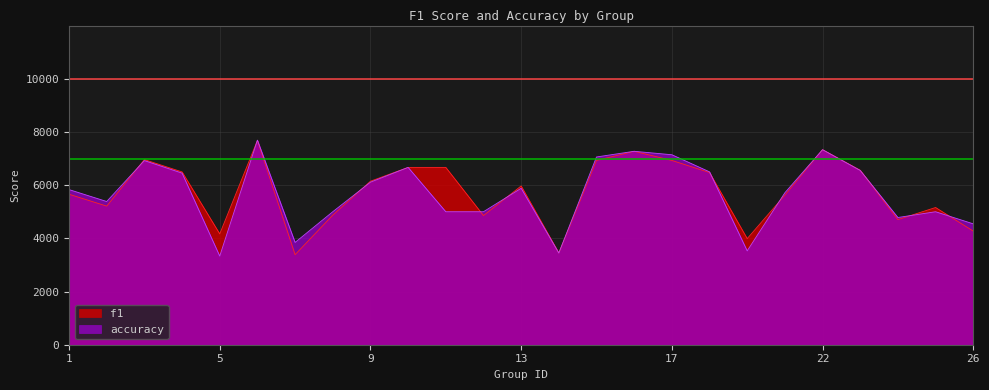

Reading left to right, transcribe all the data shown in this chart.

f1: 1=5658.0	2=5212.0	3=6960.0	4=6497.0	5=4167.0	6=7679.0	7=3385.0	8=4872.0	9=6148.0	10=6667.0	11=6667.0	12=4857.0	13=5969.0	14=3448.0	15=6930.0	16=7273.0	17=6929.0	18=6474.0	19=3990.0	21=5625.0	22=7333.0	23=6560.0	24=4704.0	25=5159.0	26=4273.0
accuracy: 1=5833.0	2=5385.0	3=6923.0	4=6452.0	5=3333.0	6=7692.0	7=3846.0	8=5000.0	9=6111.0	10=6667.0	11=5000.0	12=5000.0	13=5882.0	14=3448.0	15=7059.0	16=7273.0	17=7143.0	18=6500.0	19=3529.0	21=5714.0	22=7333.0	23=6552.0	24=4783.0	25=5000.0	26=4545.0